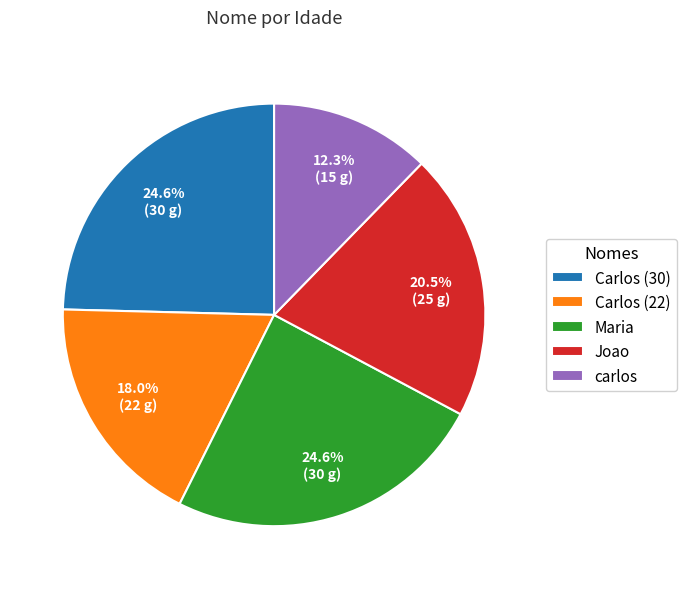

Is the sum of Maria and Carlos (22) greater than half?

No